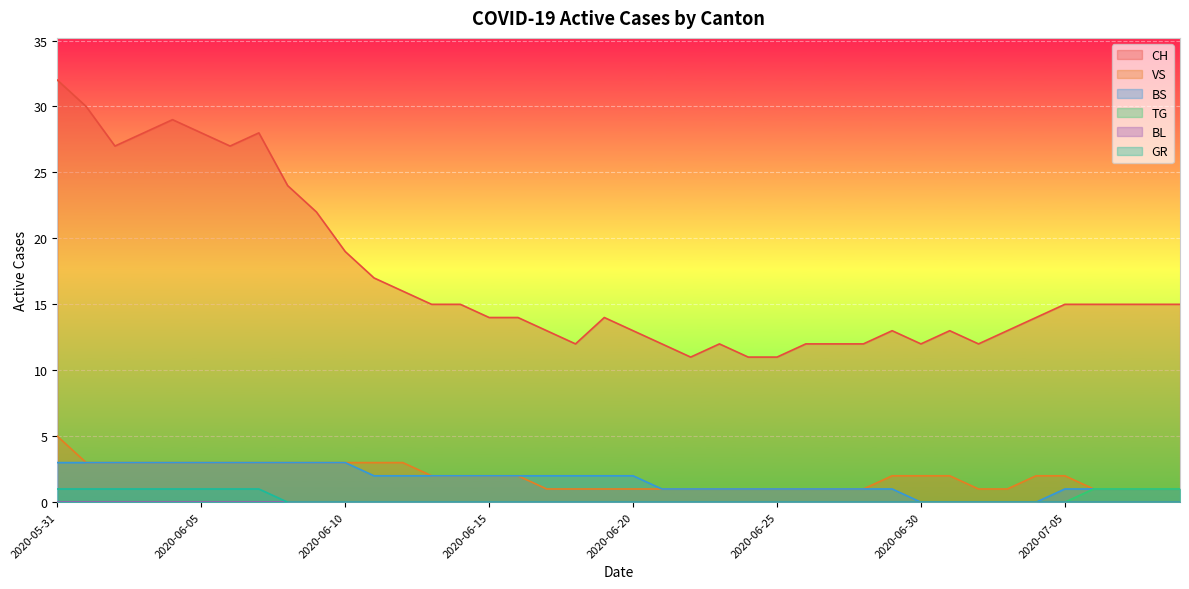

True or false: BS and GR cross at least once.

False